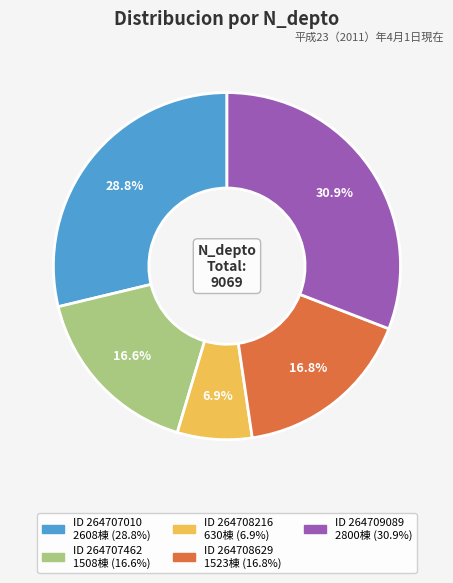

Is there a majority slice in this chart?

No